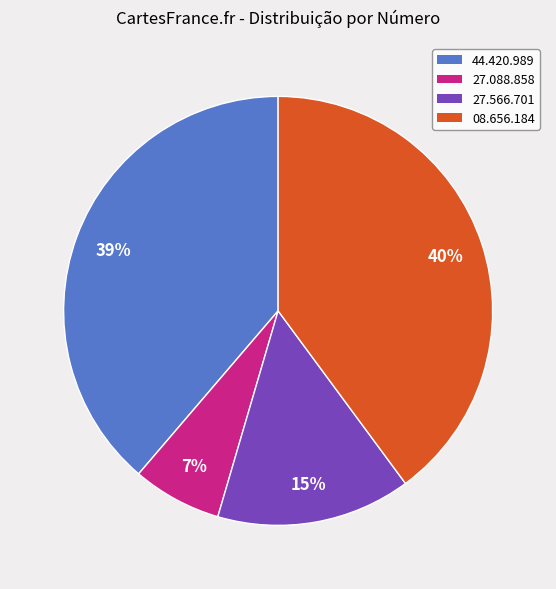

To the nearest percent, what is the difference between the largest and smallest slice percentages?

33%